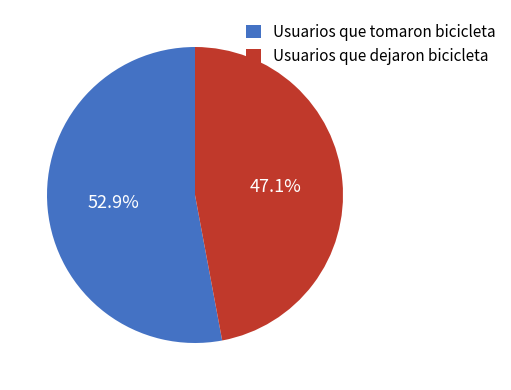

Does Usuarios que tomaron bicicleta account for over 50% of the chart?

Yes